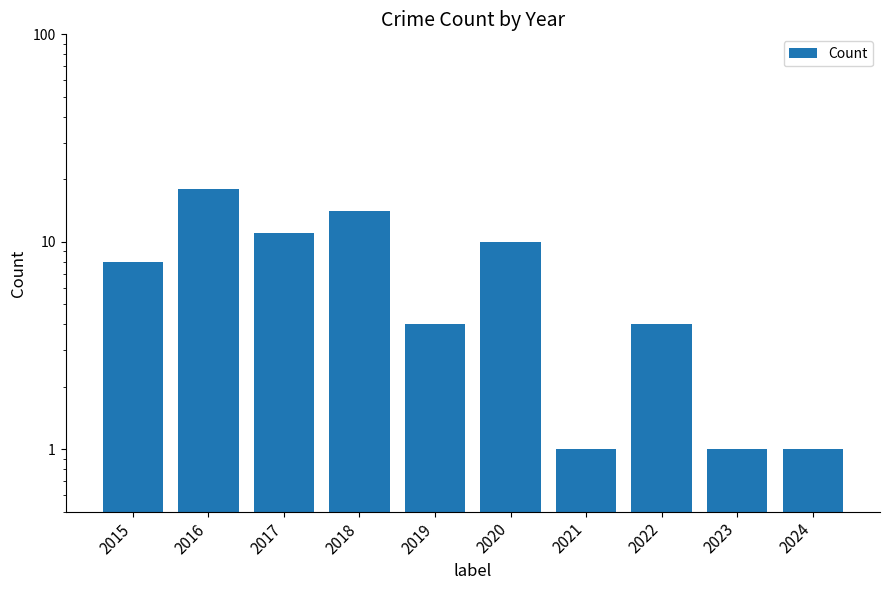

What is the minimum value shown in the chart?

1